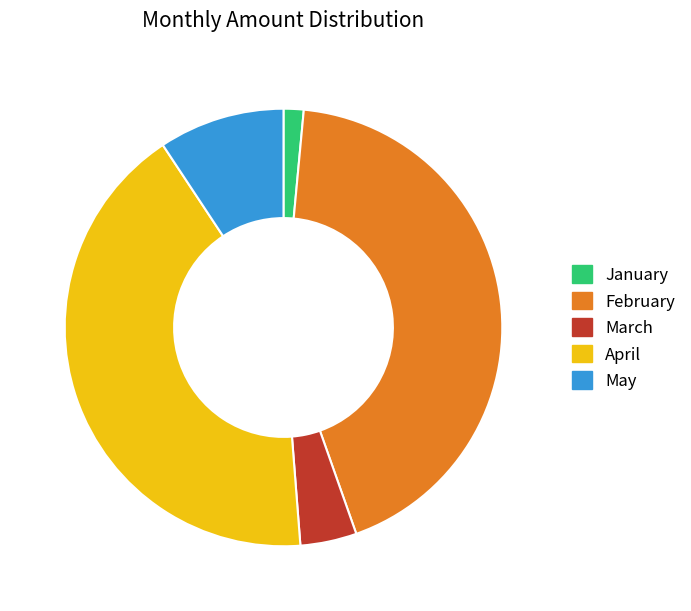

What is the ratio of the value at March to the value at May?

0.4